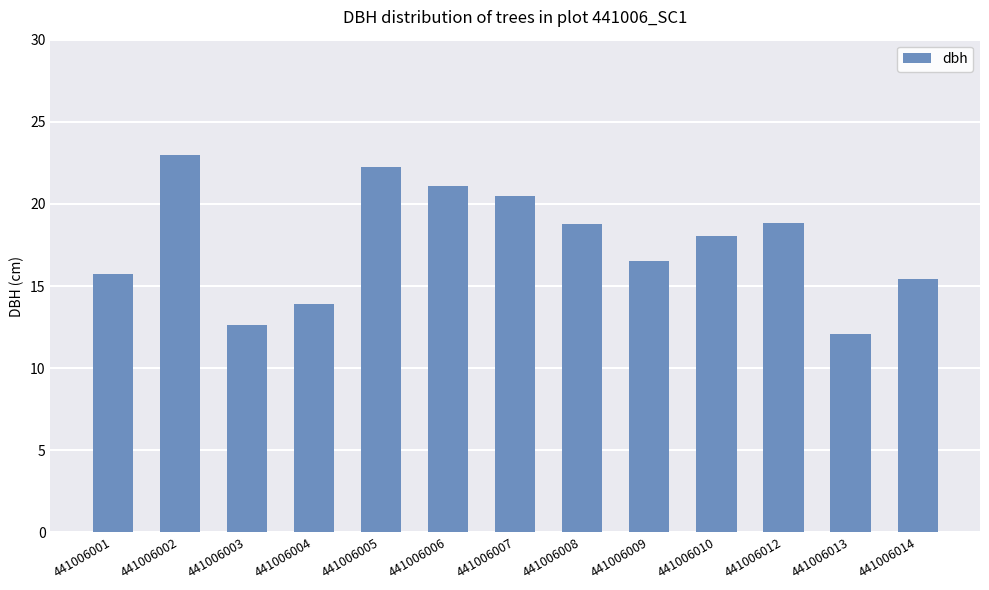

What is the ratio of the value at 441006003 to the value at 441006010?

0.7